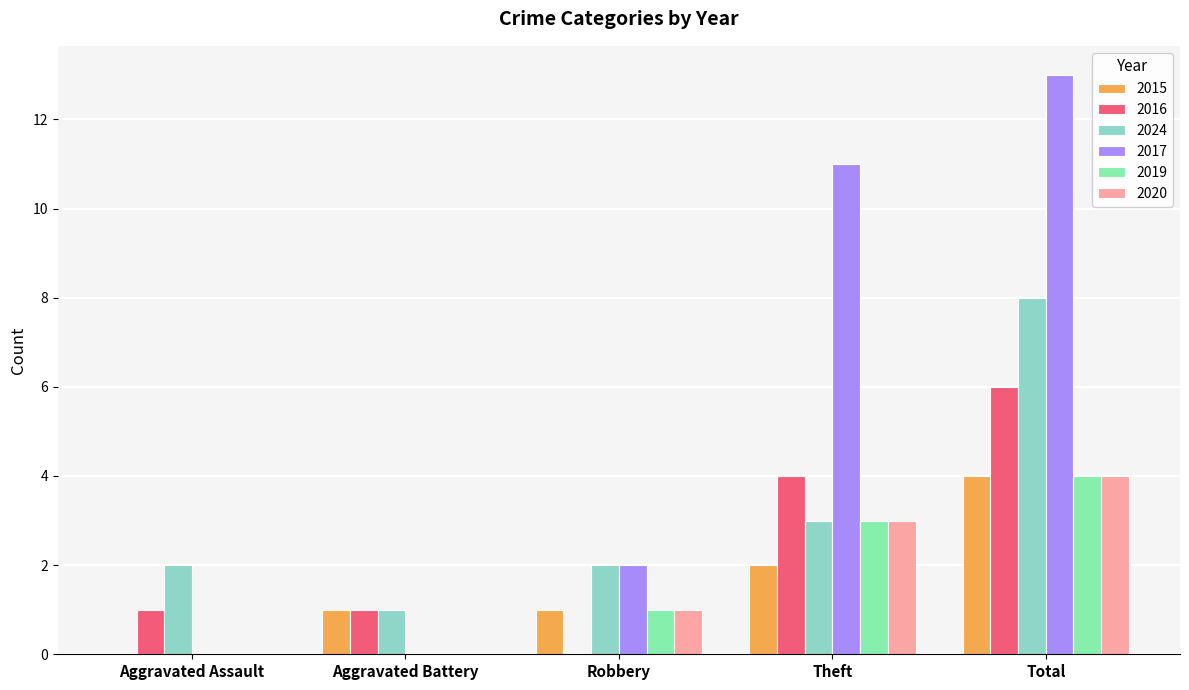

Reading left to right, extract all data points from this chart.

2015: Aggravated Assault=0	Aggravated Battery=1	Robbery=1	Theft=2	Total=4
2016: Aggravated Assault=1	Aggravated Battery=1	Robbery=0	Theft=4	Total=6
2024: Aggravated Assault=2	Aggravated Battery=1	Robbery=2	Theft=3	Total=8
2017: Aggravated Assault=0	Aggravated Battery=0	Robbery=2	Theft=11	Total=13
2019: Aggravated Assault=0	Aggravated Battery=0	Robbery=1	Theft=3	Total=4
2020: Aggravated Assault=0	Aggravated Battery=0	Robbery=1	Theft=3	Total=4